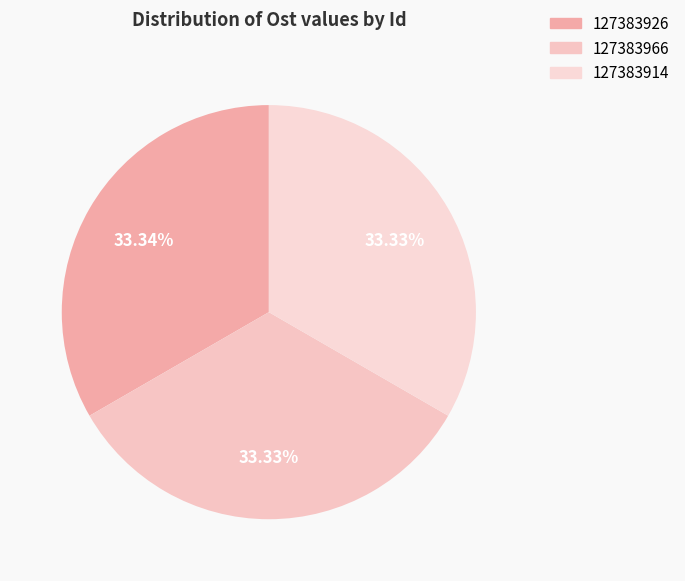

Count the number of slices in the pie.

3